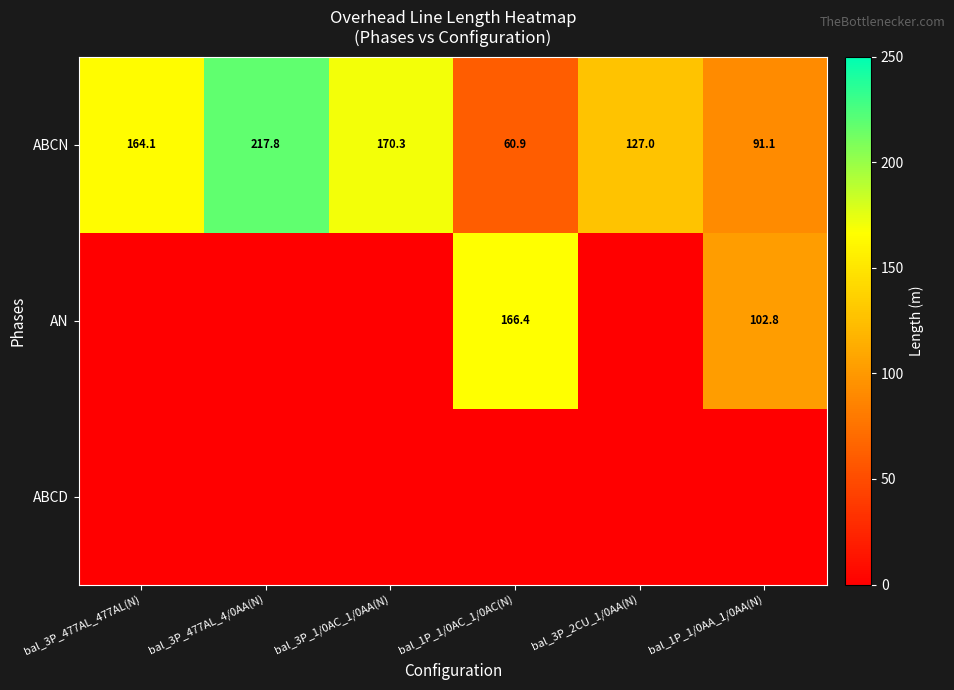

What is the maximum value shown in the chart?

217.8